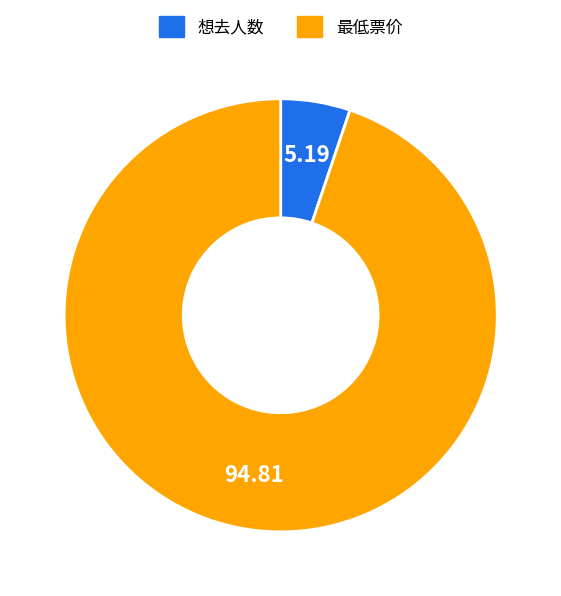

Is there any slice that represents more than half of the pie?

Yes